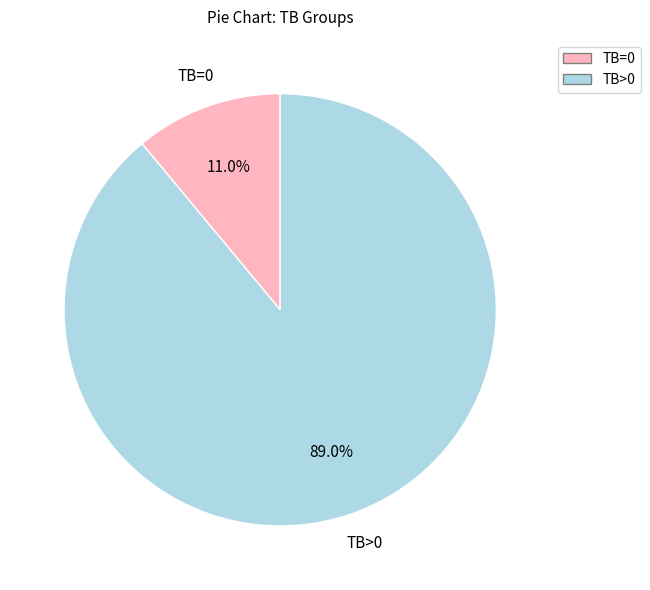

Count the number of slices in the pie.

2